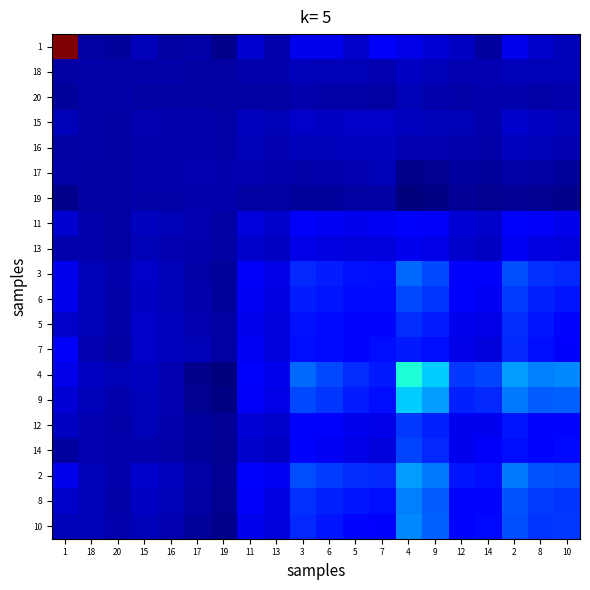

Count the number of categories in the chart.

20